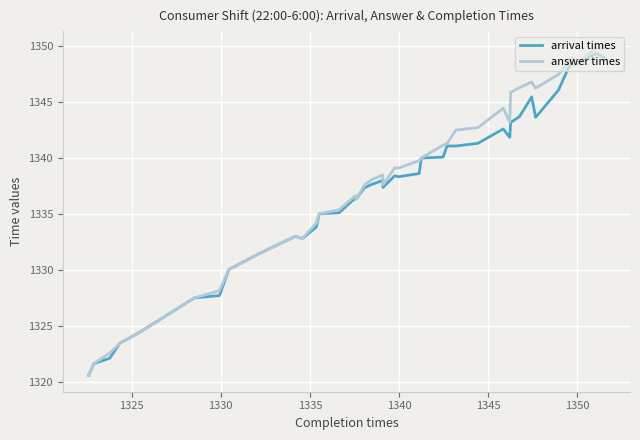

What is the highest value of the arrival times series?

1349.3